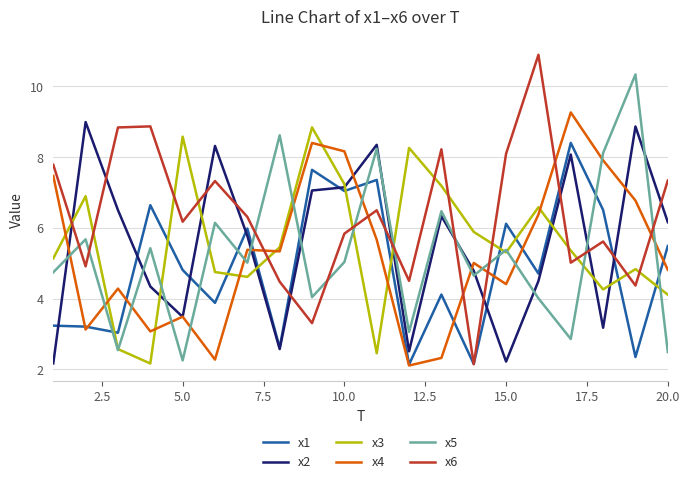

Which series has the widest spread of values?

x6